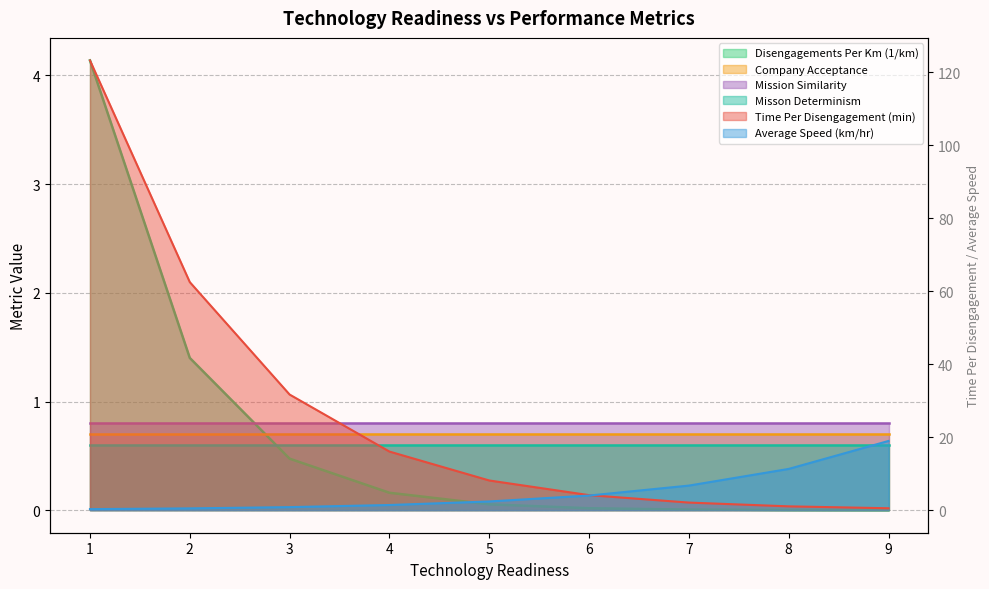

True or false: Disengagements Per Km (1/km) has a value of 0.0 at 7.

True